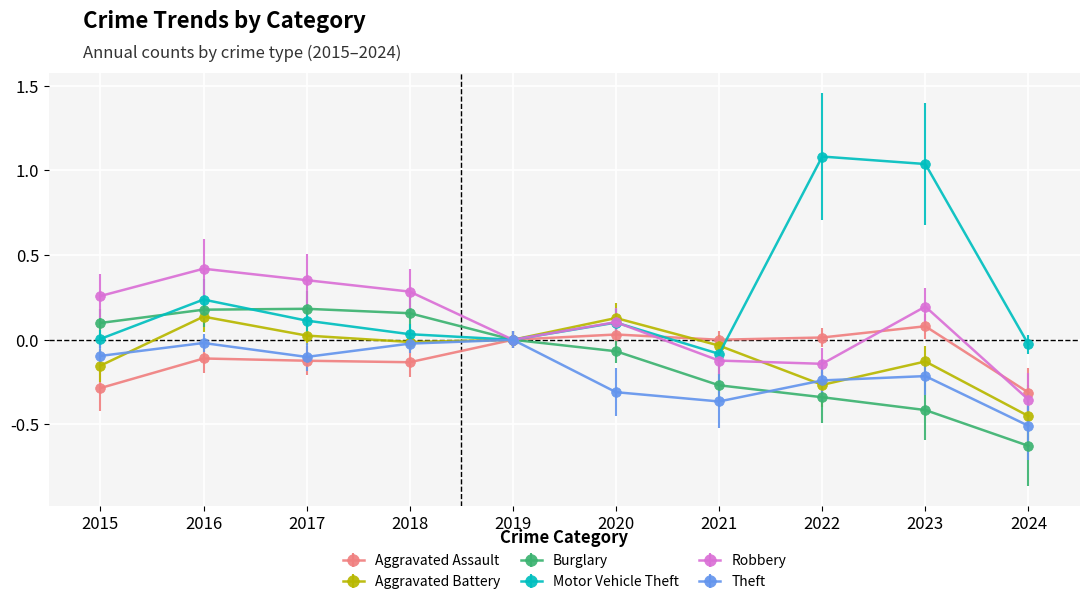

Which label corresponds to the smallest value in the chart?

2024